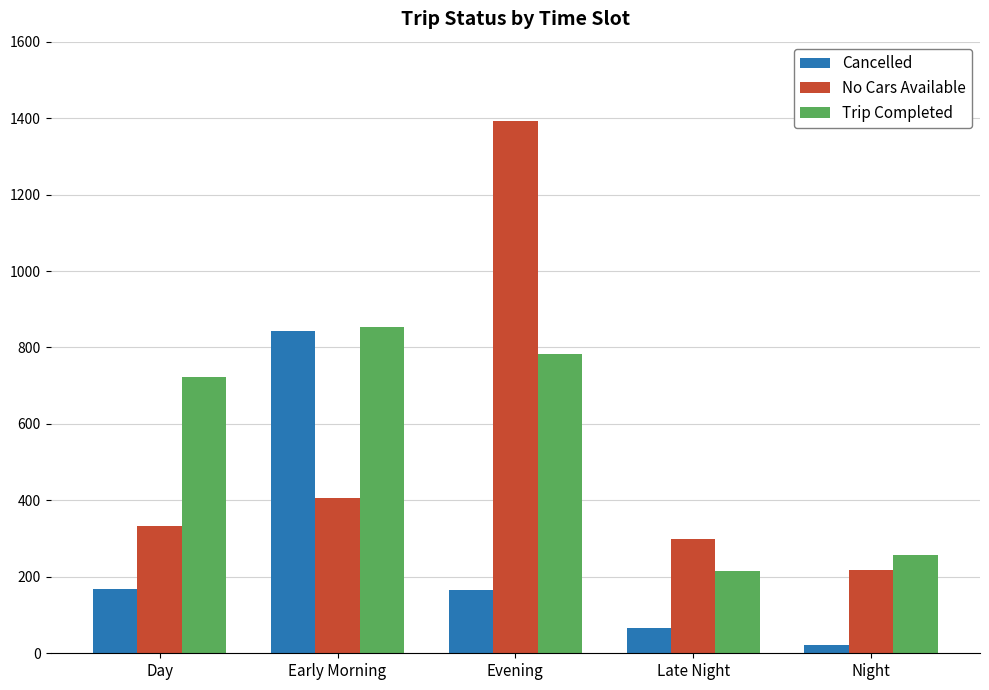

What is the total value across all series at Late Night?

578